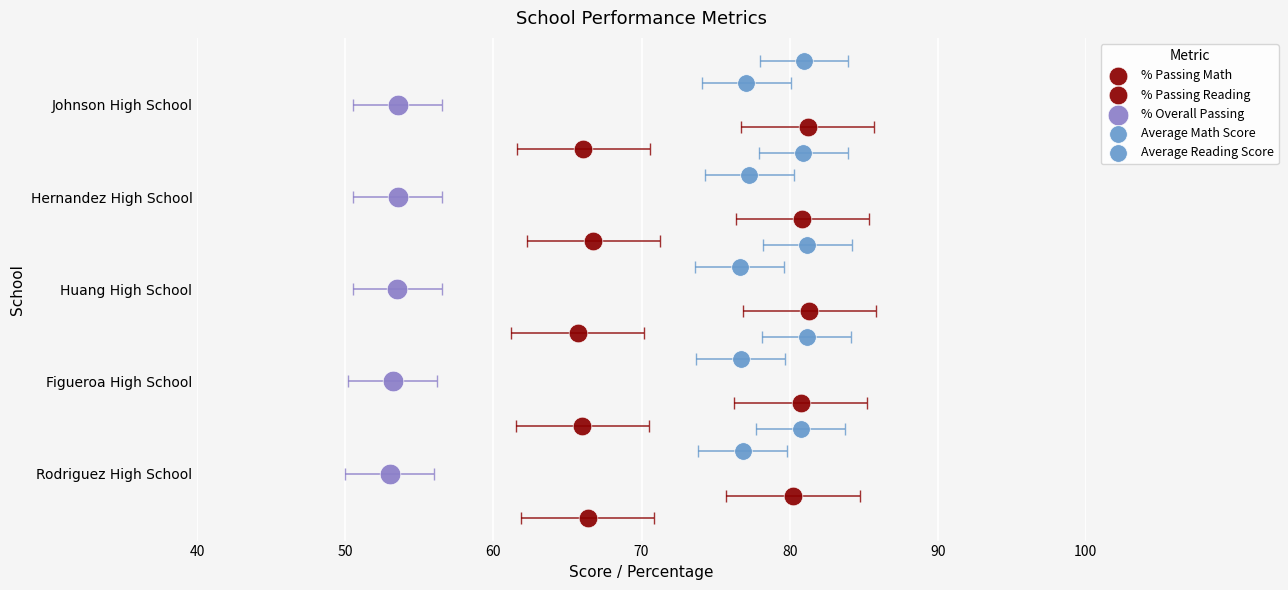

Which series contains the lowest Y value?

% Passing Math